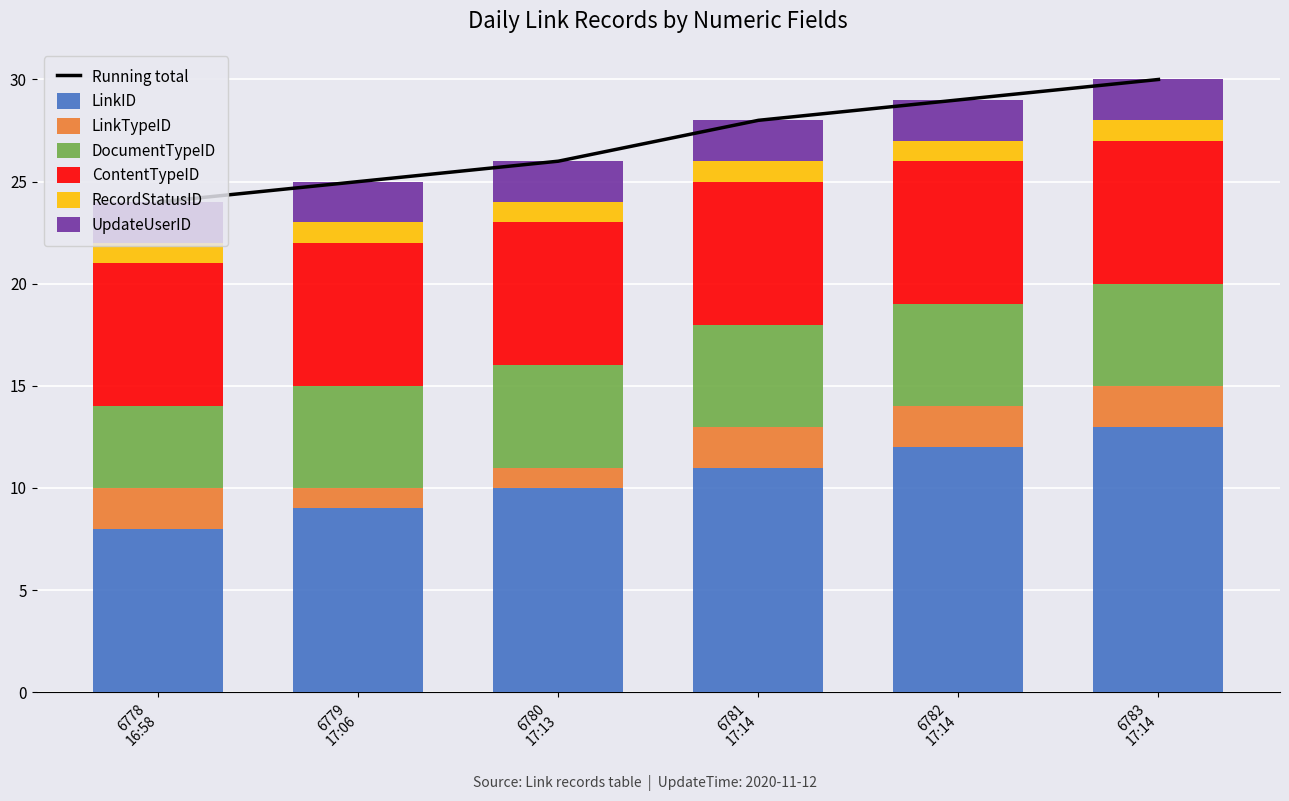

What is the minimum value for LinkID?

8